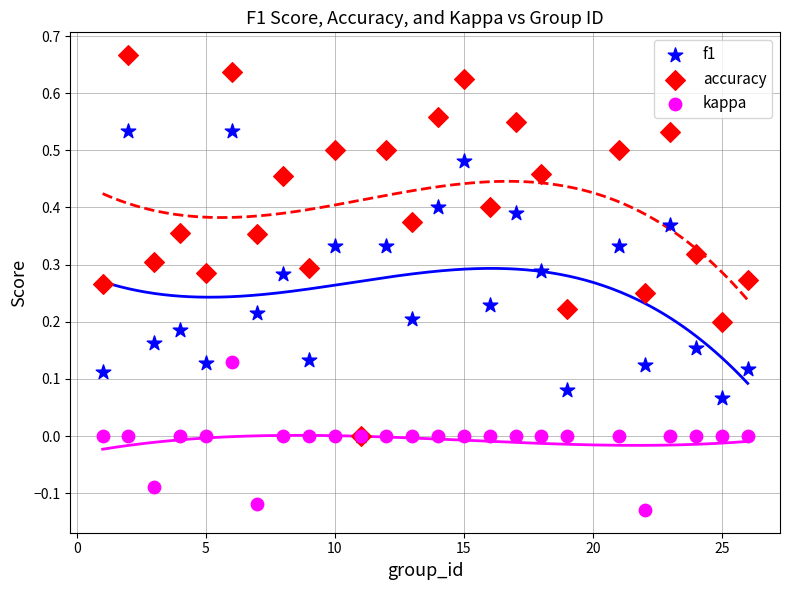

What are all the series names shown in the legend?

f1, accuracy, kappa